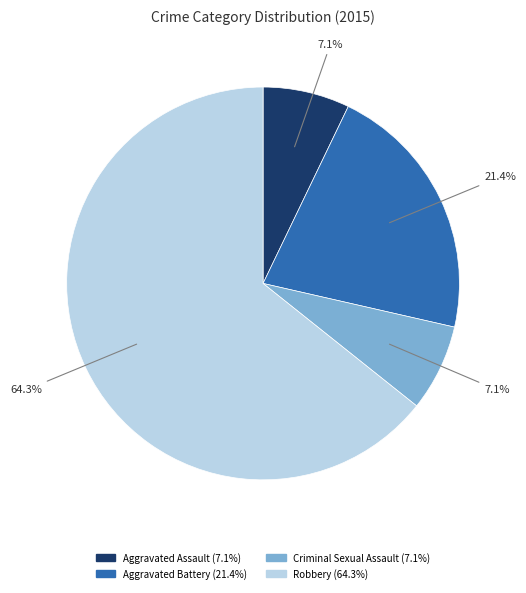

True or false: Aggravated Assault accounts for 7% of the total.

True